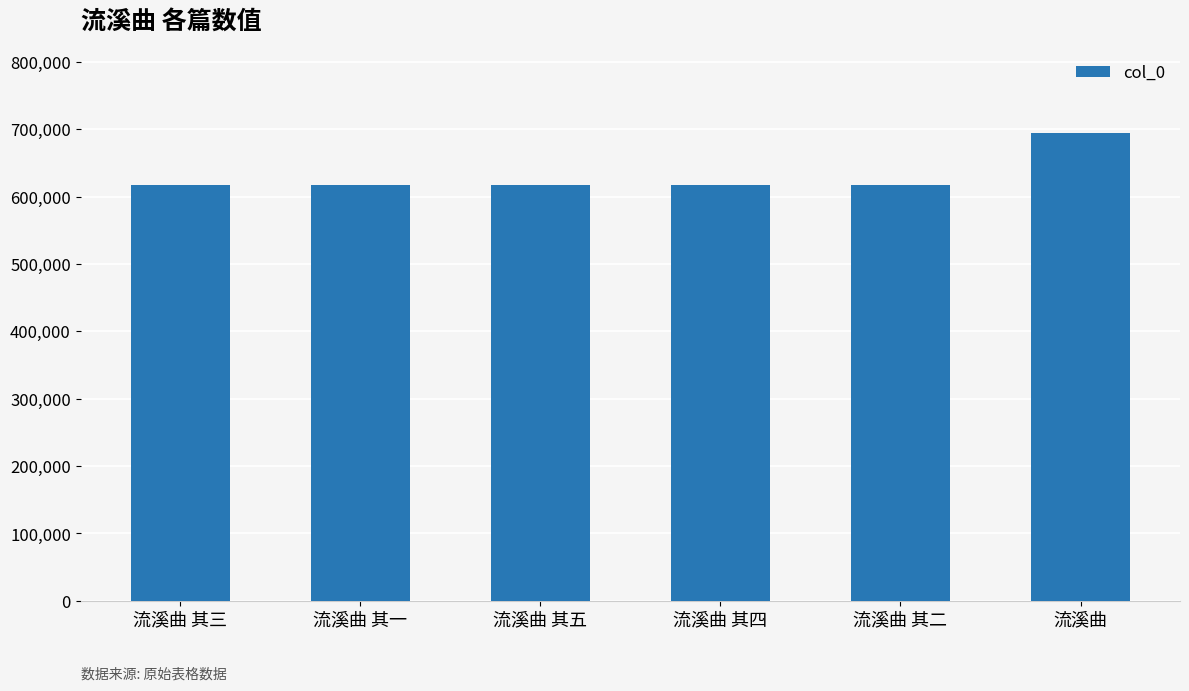

What is the sum of all values?

3783599